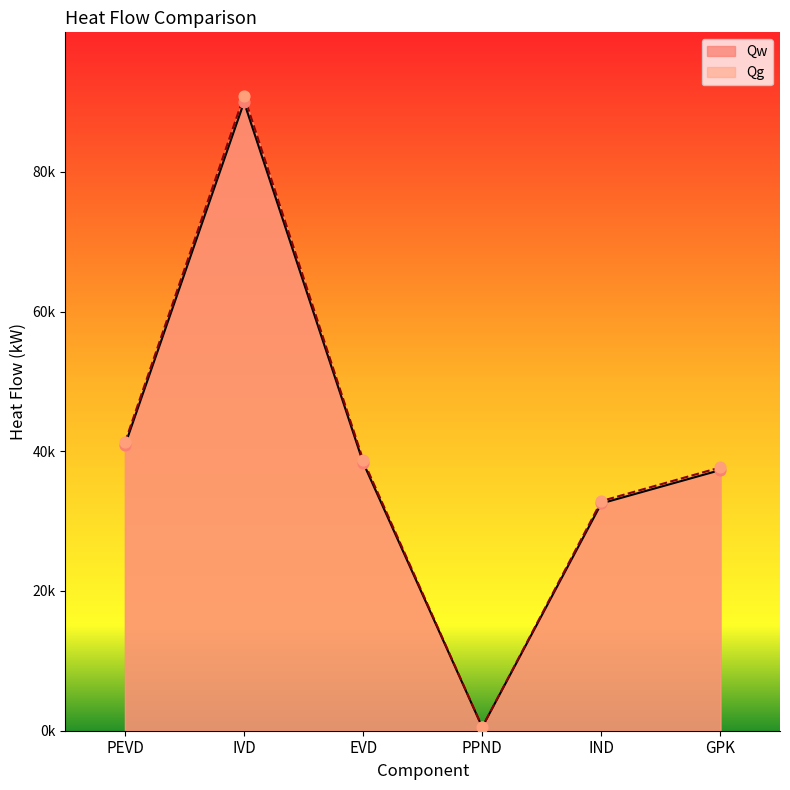

What is the total value across all series at PPND?

1026.1